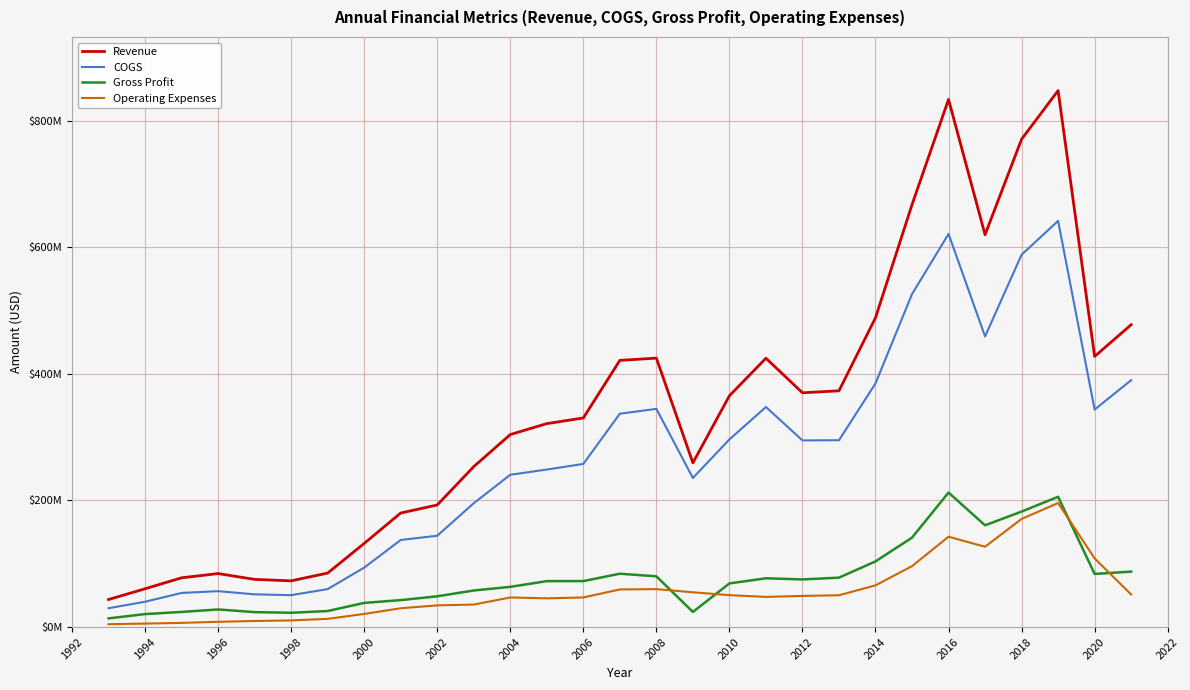

What are all the series names shown in the legend?

Revenue, COGS, Gross Profit, Operating Expenses